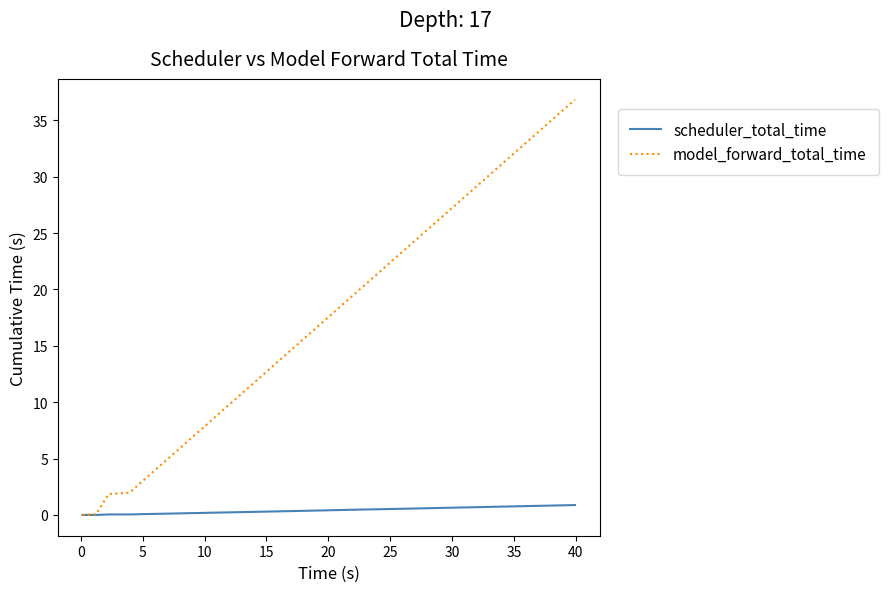

How many lines are shown in the chart?

2